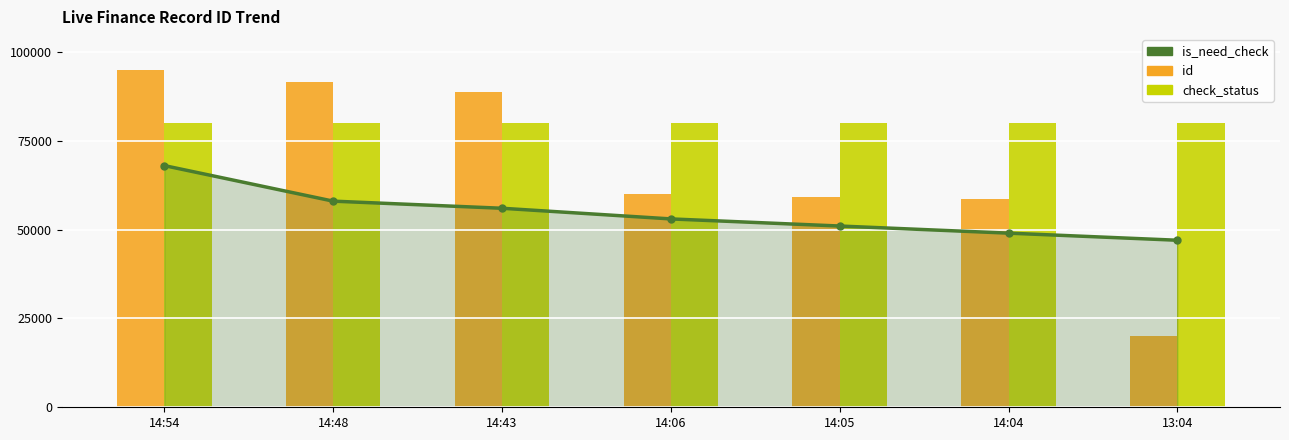

What is the difference between the maximum and minimum values in the id series?

75000.0